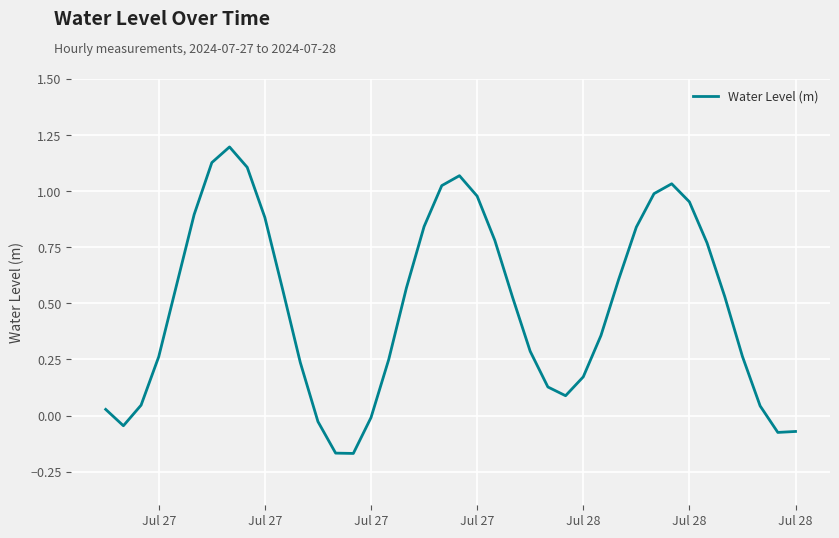

What is the difference between the maximum and minimum values?

1.4